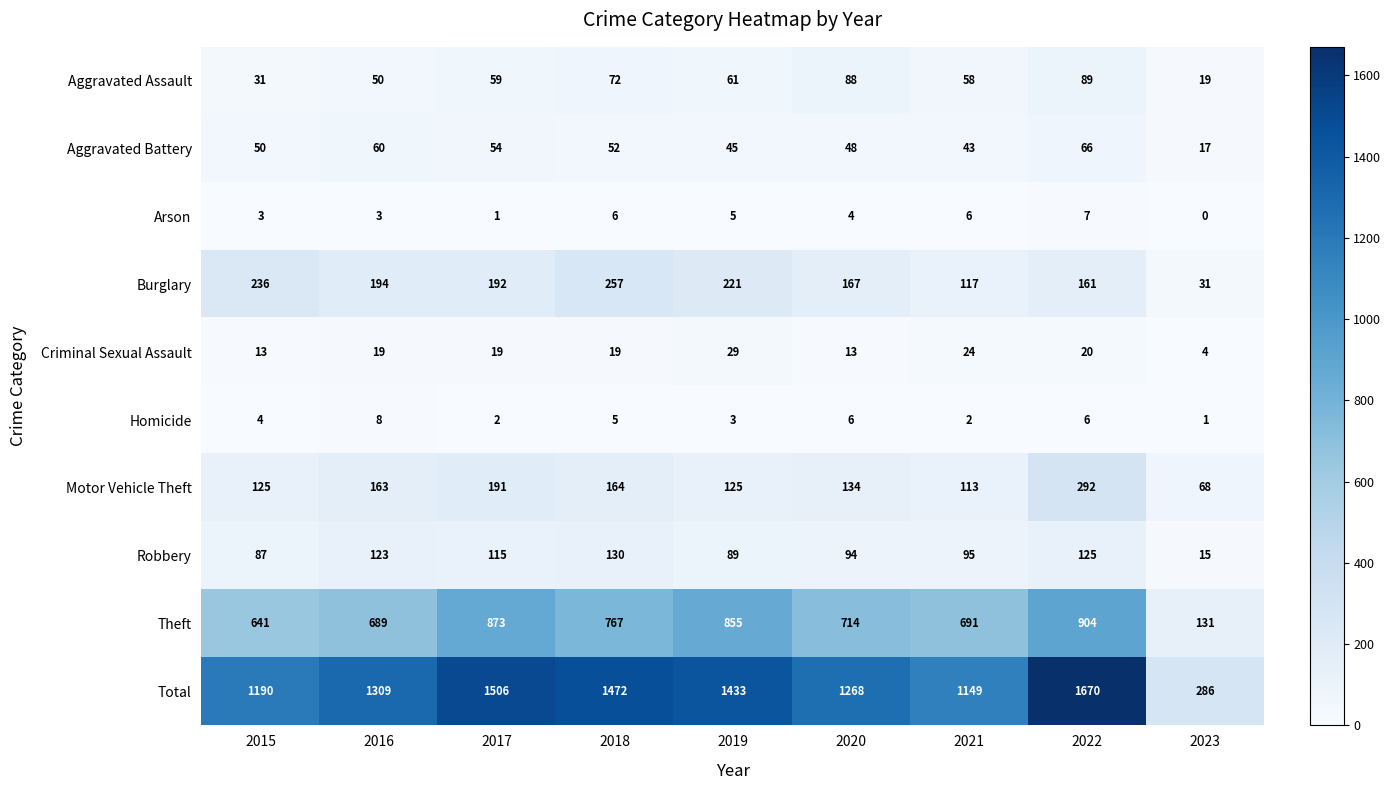

Is it true that Robbery equals 124 at 2019?

False